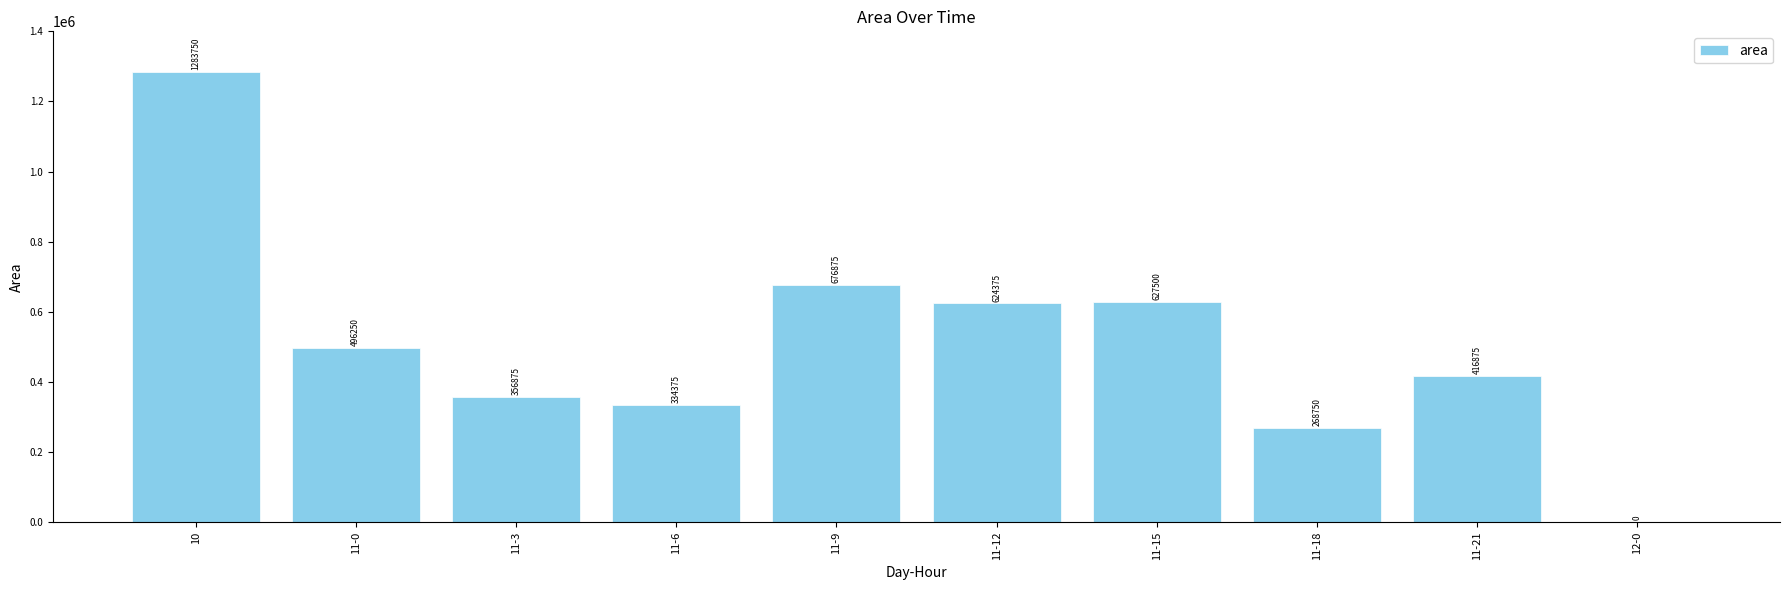

What is the change in value from 11-0 to 11-18?

-227500